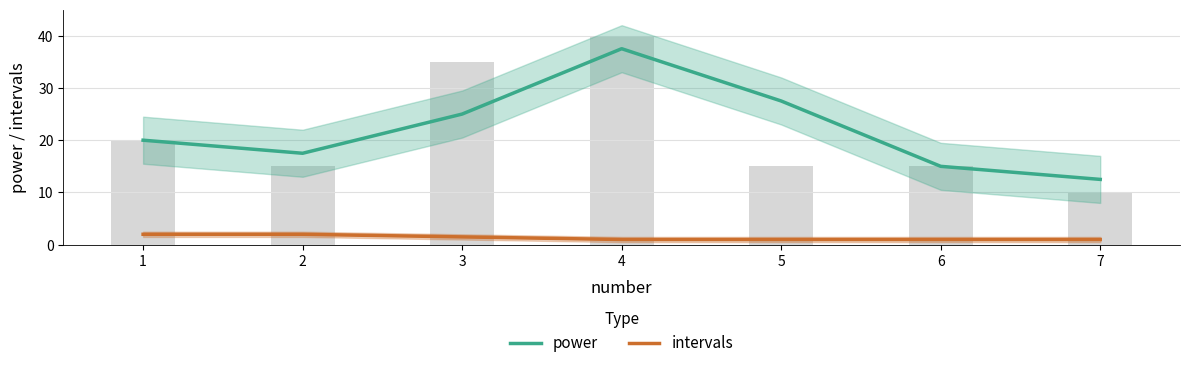

Count the intervals values in the range 1 to 2.

7